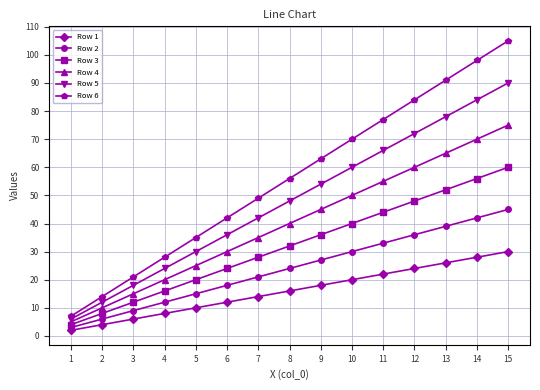

Where is Row 1 nearest to the value 16?

8